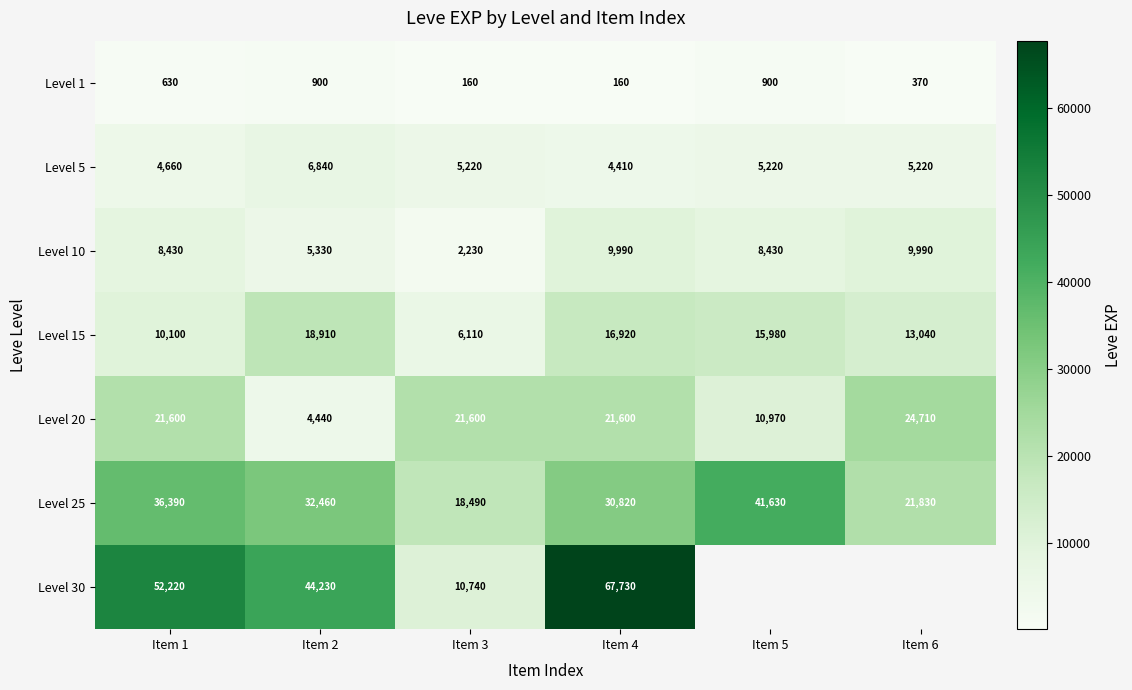

Is the value of Level 20 at Item 5 greater than the value of Level 10 at Item 5?

Yes